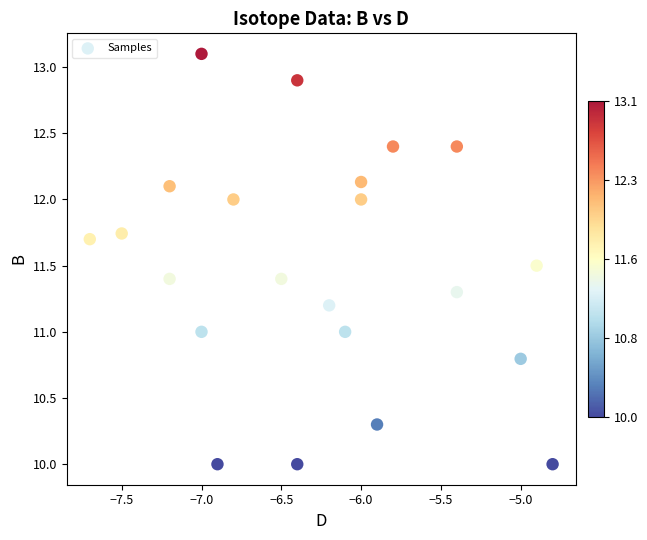

What is the range of Y values (max minus min)?

3.1